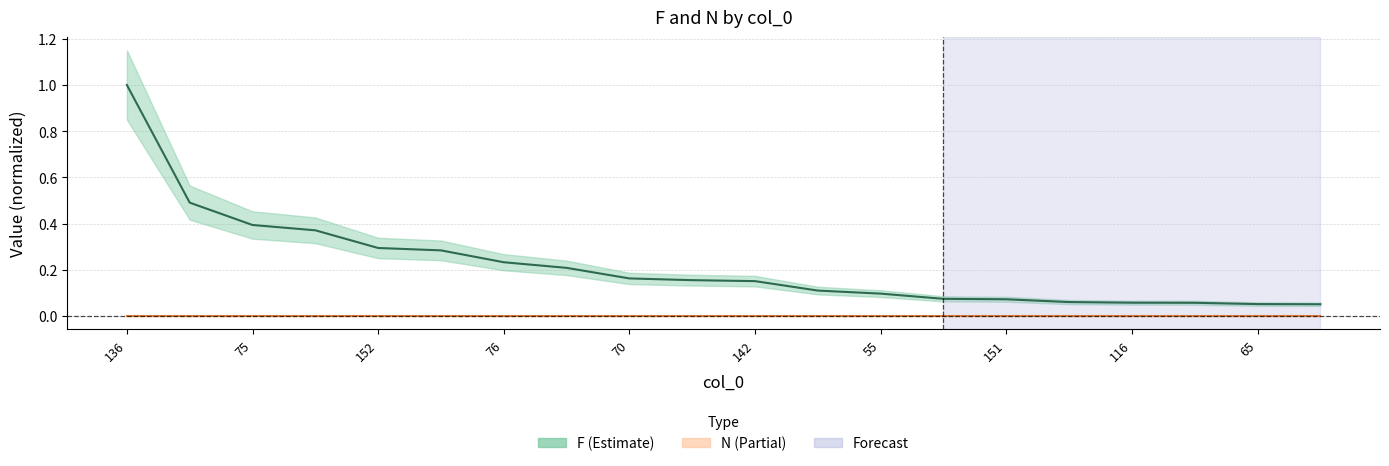

What position from the right is 70?

12